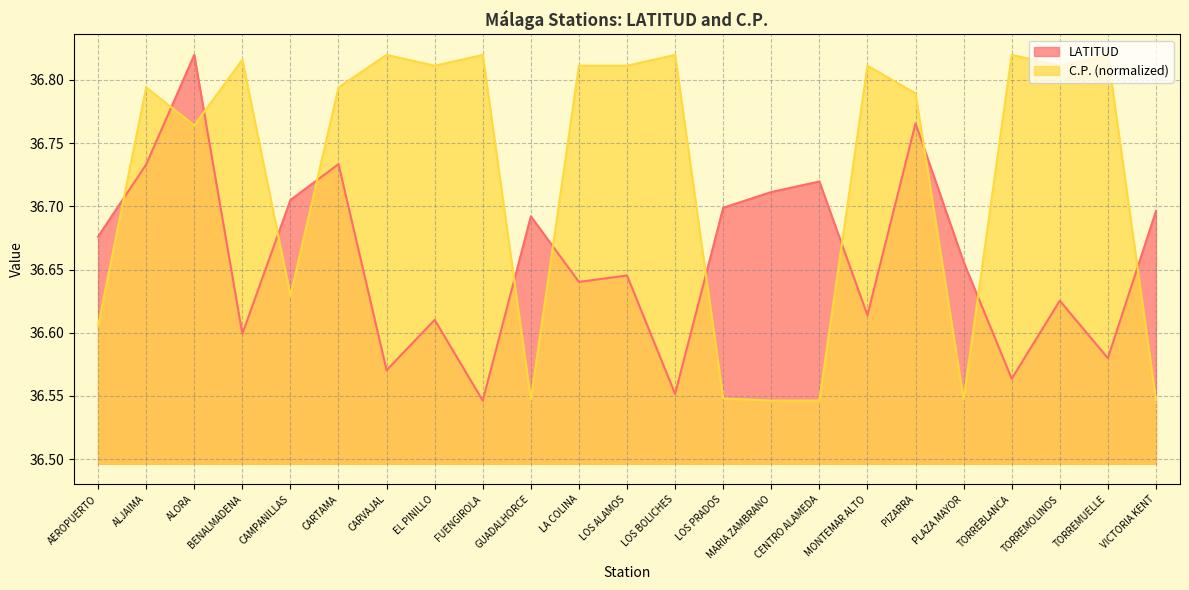

Does the chart display data point markers on the line(s)?

No